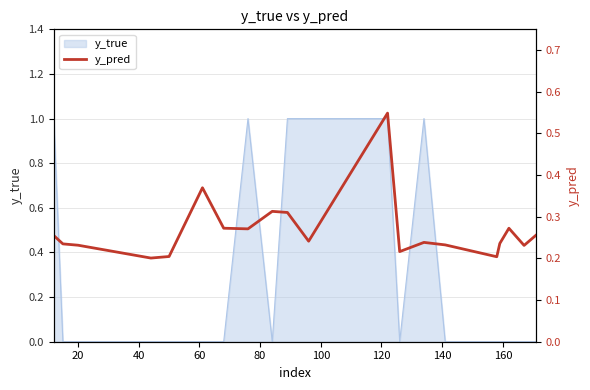

What is the maximum value shown in the chart?

0.5